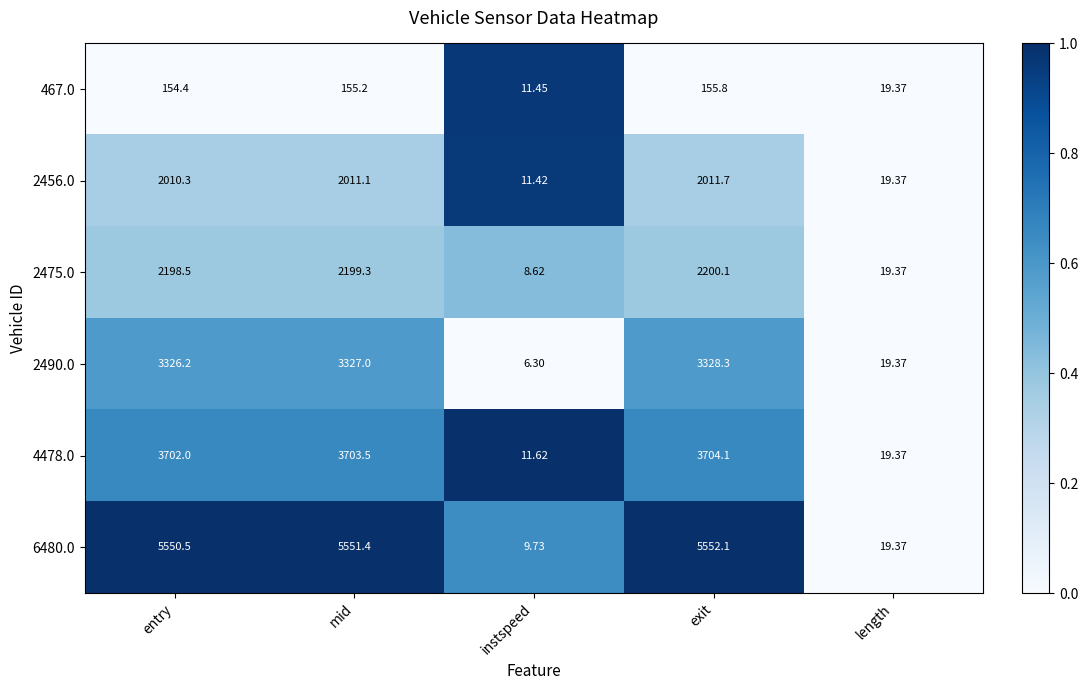

Count the number of categories in the chart.

5